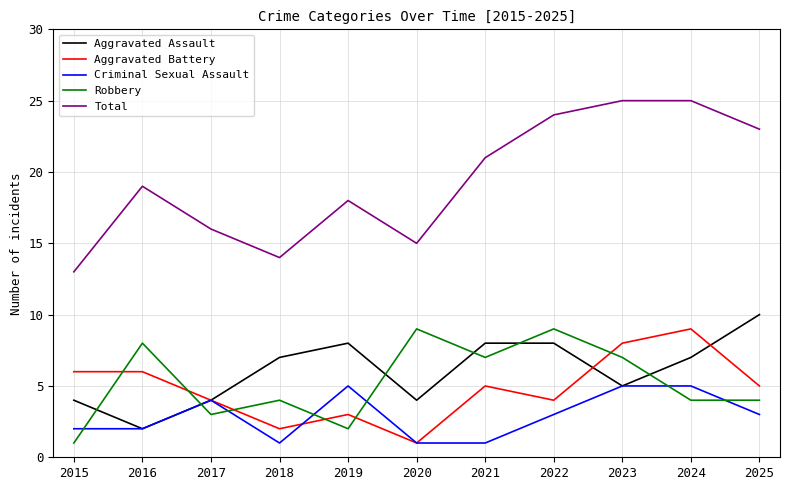

Reading left to right, transcribe all the data shown in this chart.

Aggravated Assault: 4	2	4	7	8	4	8	8	5	7	10
Aggravated Battery: 6	6	4	2	3	1	5	4	8	9	5
Criminal Sexual Assault: 2	2	4	1	5	1	1	3	5	5	3
Robbery: 1	8	3	4	2	9	7	9	7	4	4
Total: 13	19	16	14	18	15	21	24	25	25	23